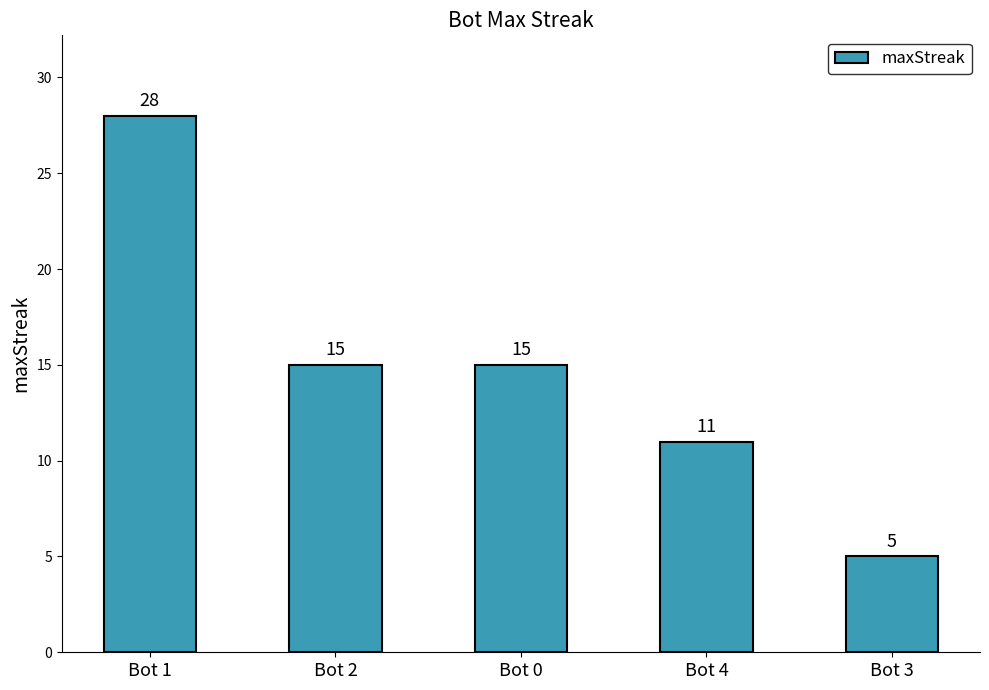

What is the sum of all values?

74